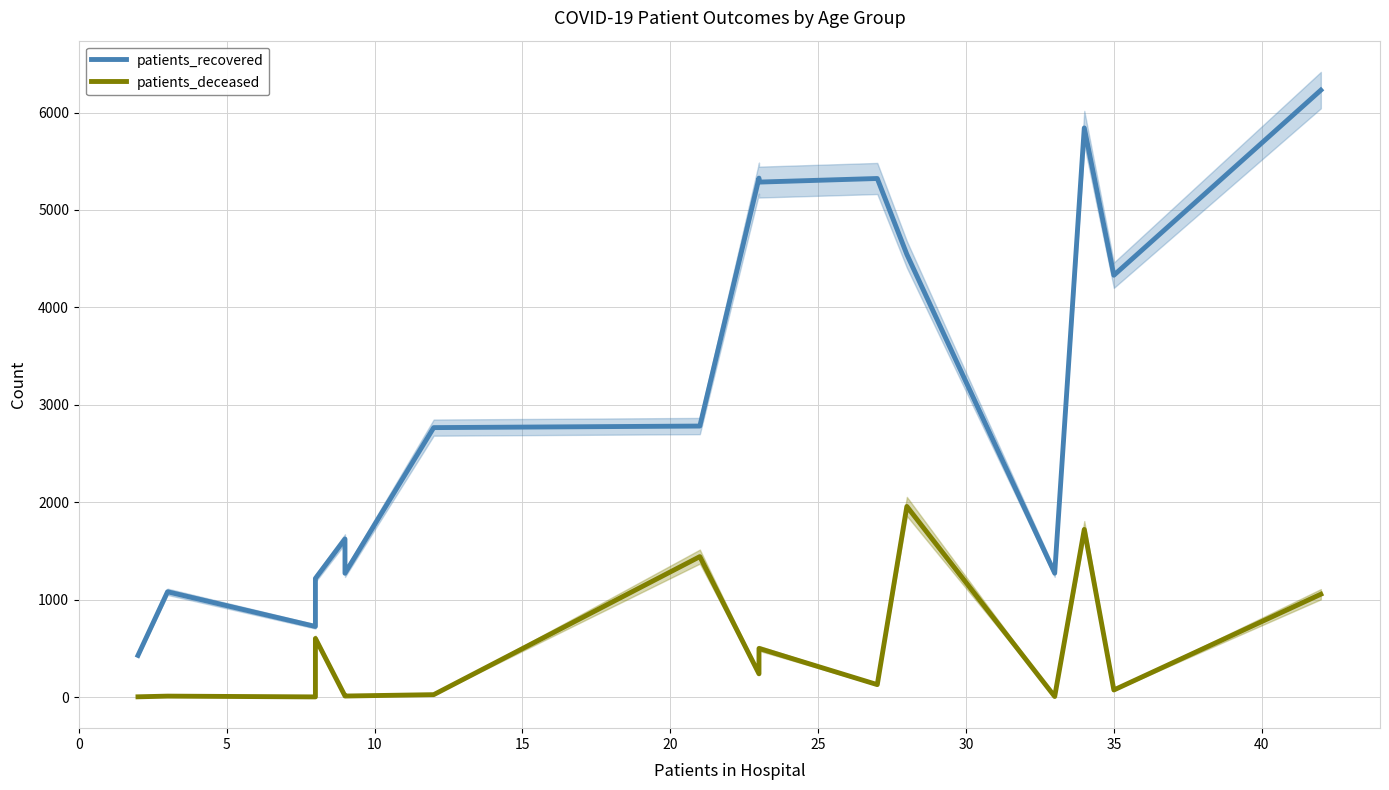

Rank the series by their maximum value, from lowest to highest.

patients_deceased, patients_recovered